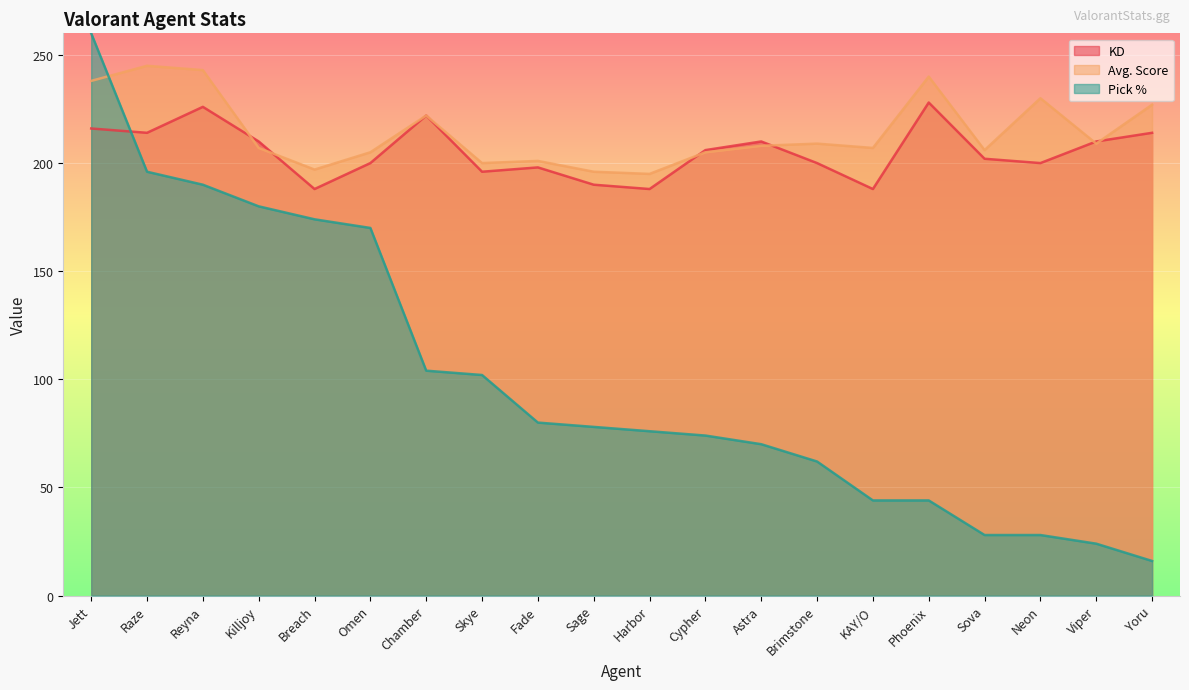

How many data points in Avg. Score are above 208?

9